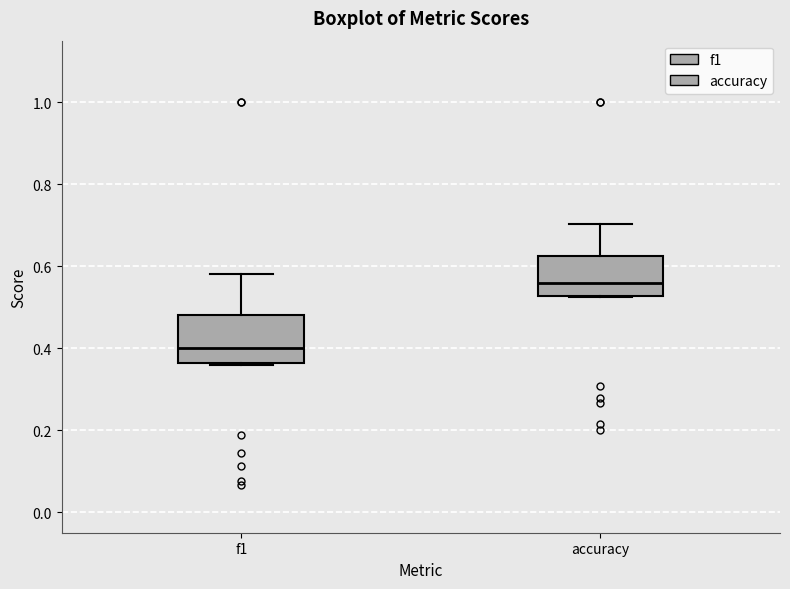

Which box's median line is the highest?

accuracy